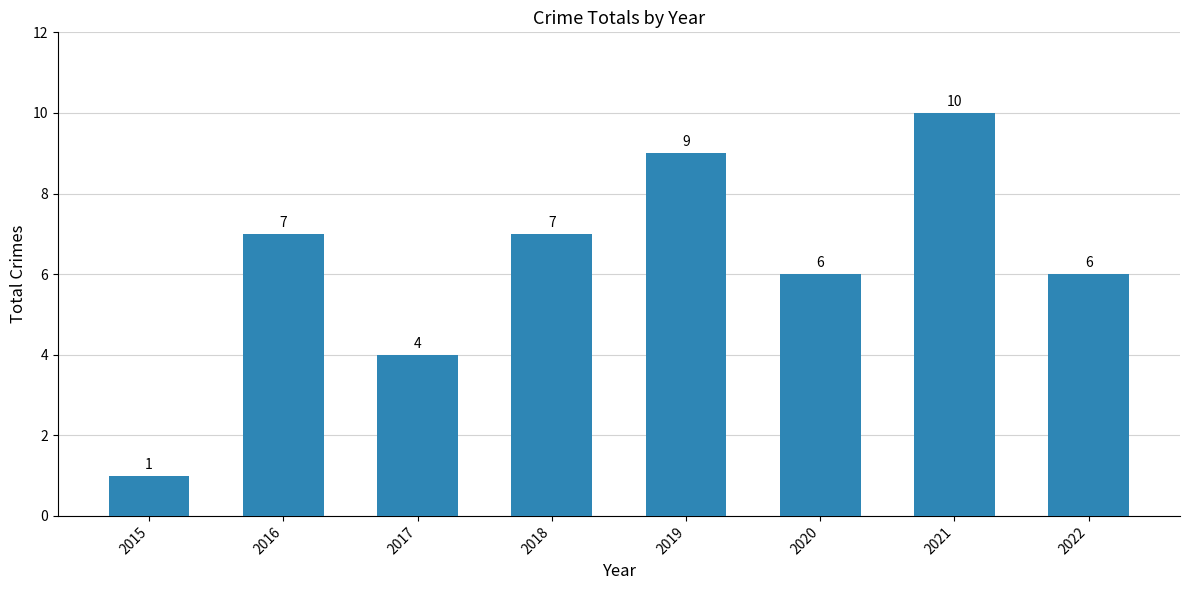

What is the value of the 7th bar from the left?

10